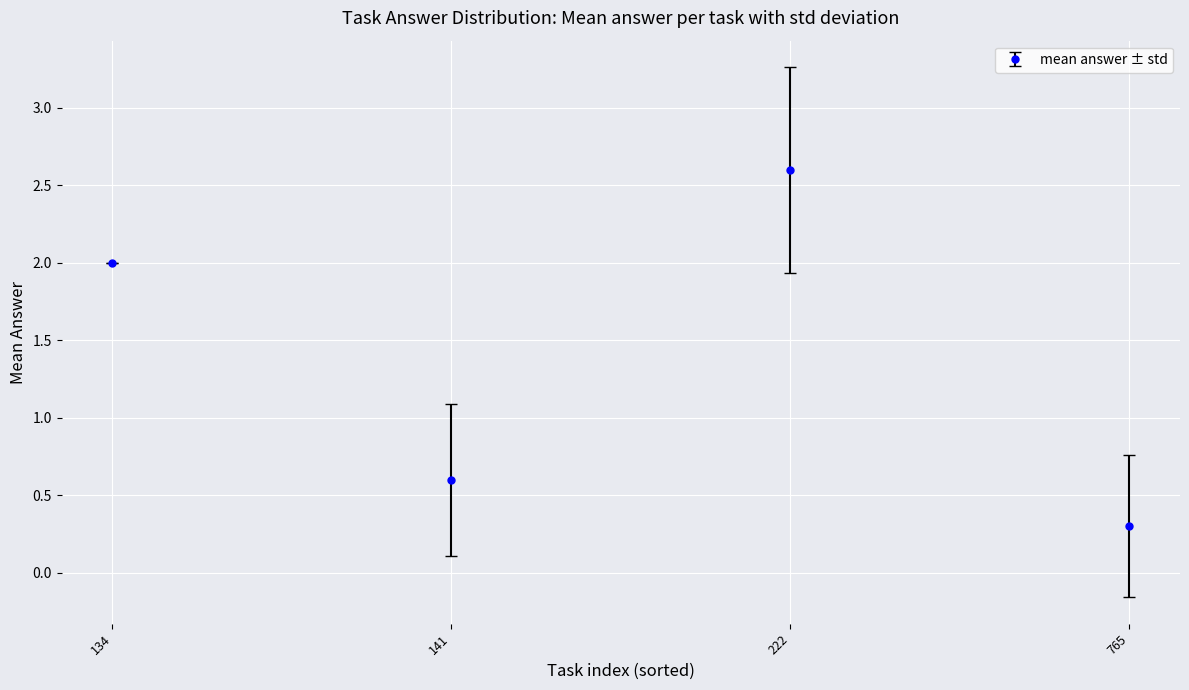

What is the change in value from 134 to 222?

+0.6